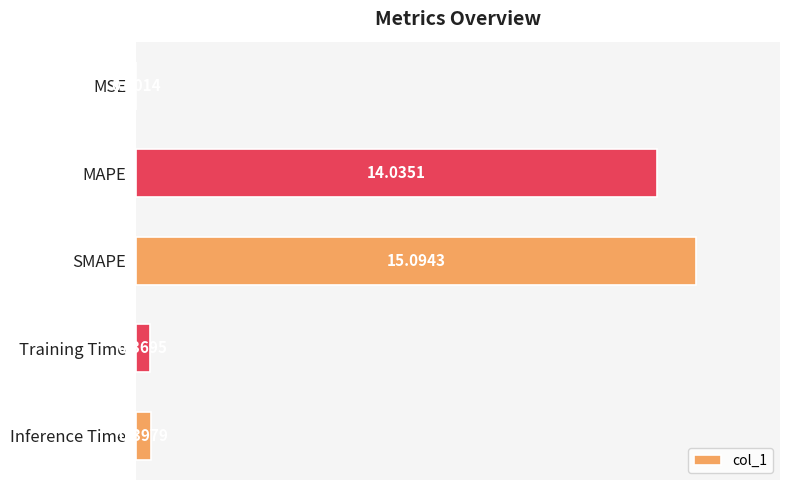

What is the sum of the values at MAPE and Inference Time?

14.4